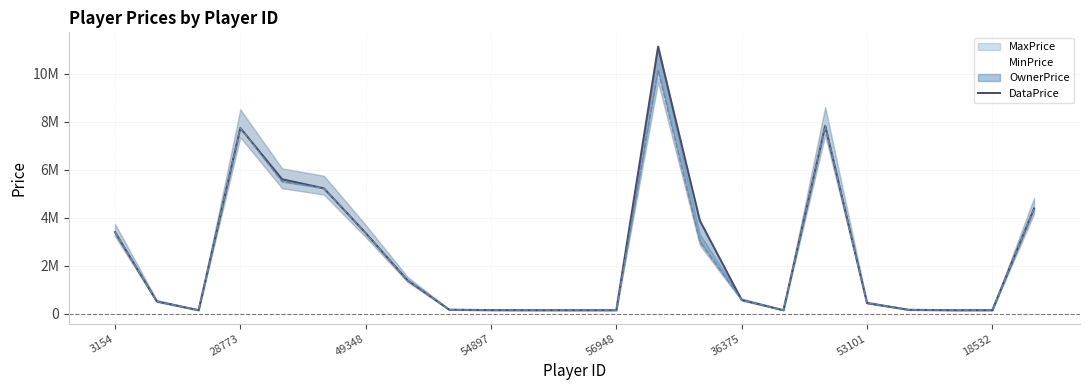

Reading left to right, extract all data points from this chart.

3406000	525000	160000	7737000	5606000	5229000	3368000	1407000	181000	163000	160000	160000	160000	11119000	3884000	586000	160000	7829000	458000	176000	160000	160000	4389000